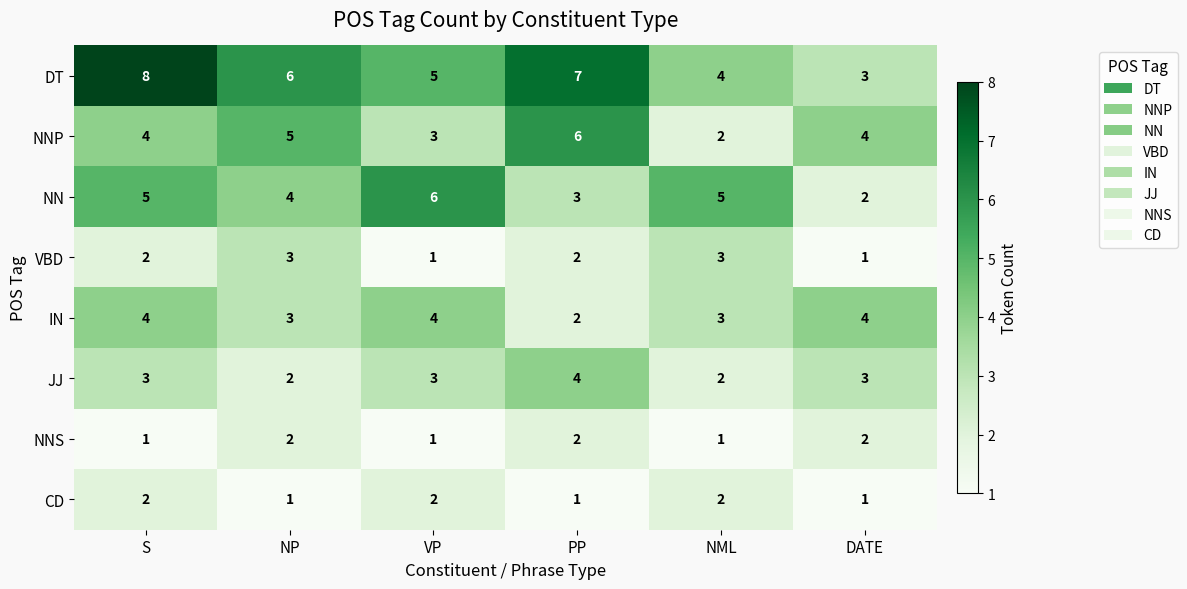

At which label is DT closest to 5?

VP